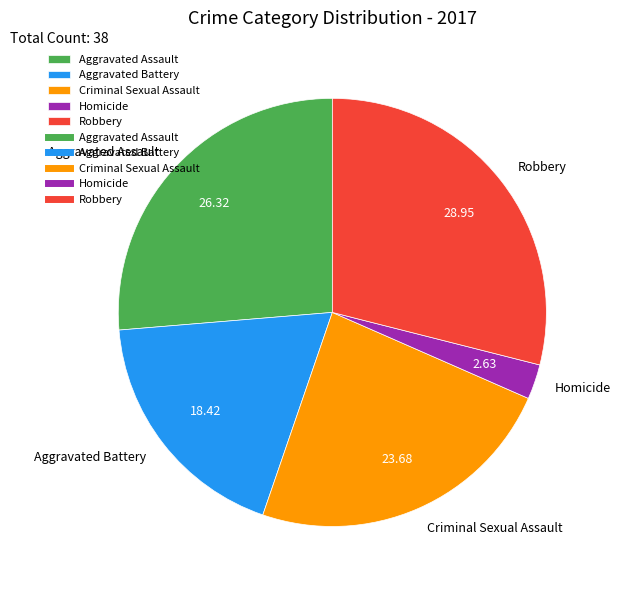

Which has a higher value, Homicide or Criminal Sexual Assault?

Criminal Sexual Assault